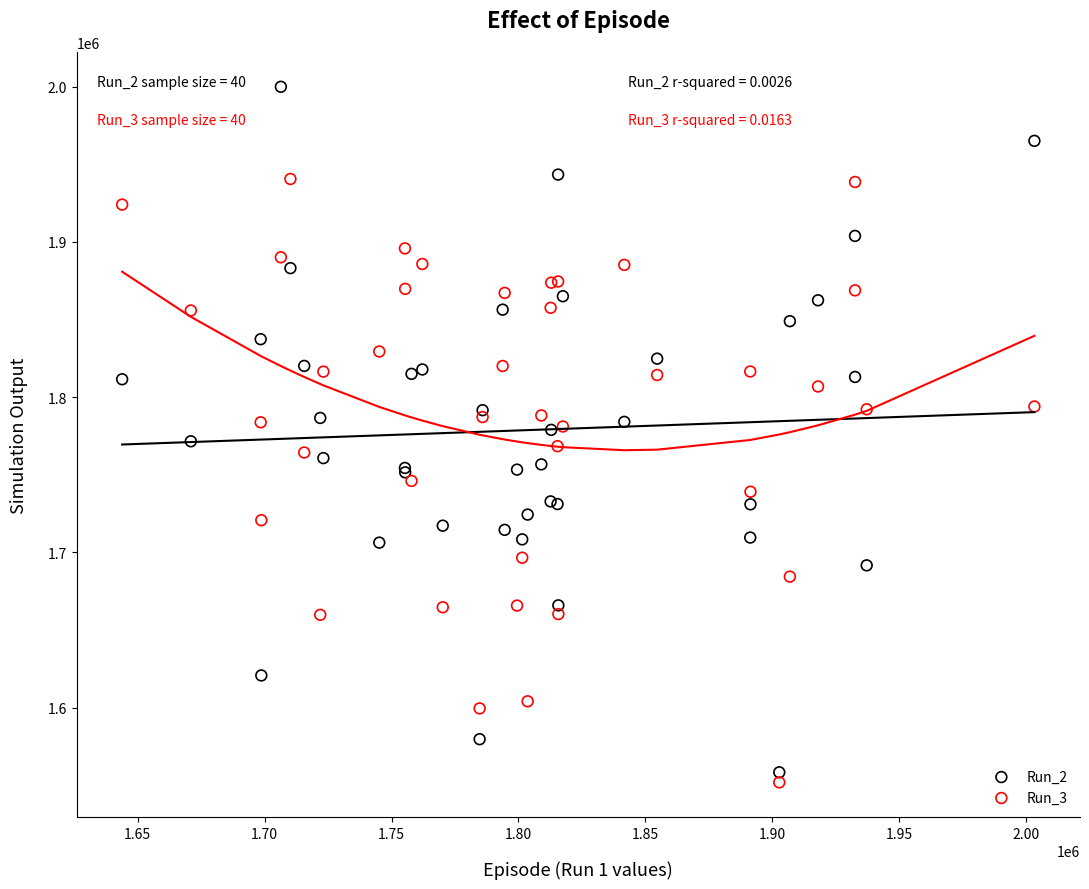

Which series contains the highest Y value?

Run_2